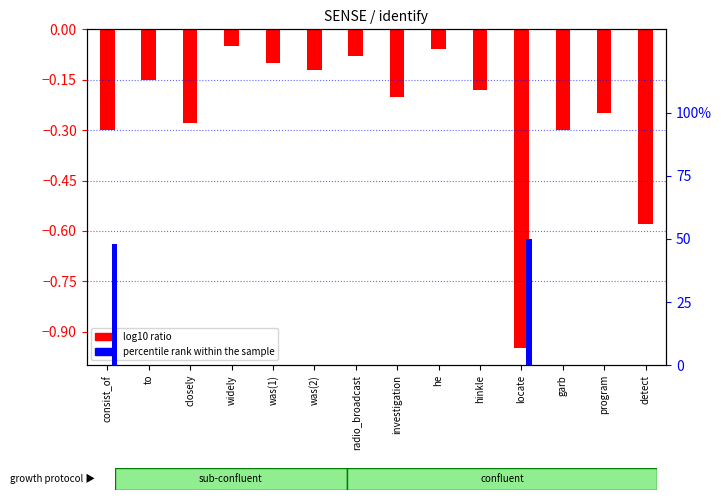

What is the average value of the percentile rank within the sample series?

0.1